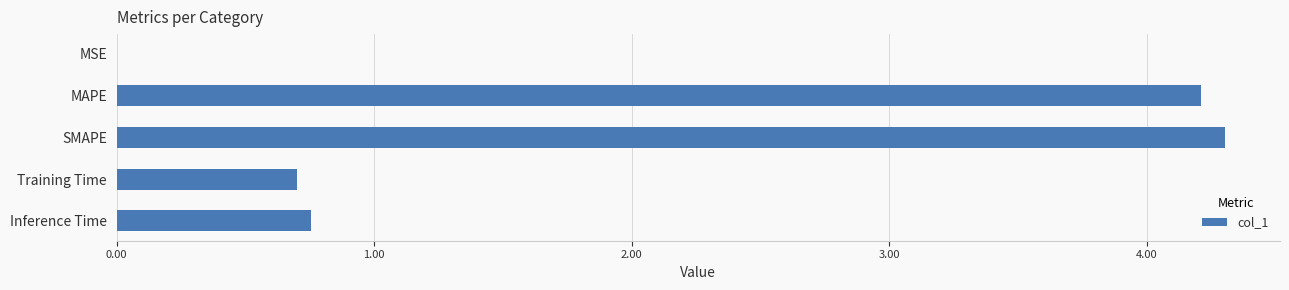

The chart shows a value of 4.3 at SMAPE. True or false?

True